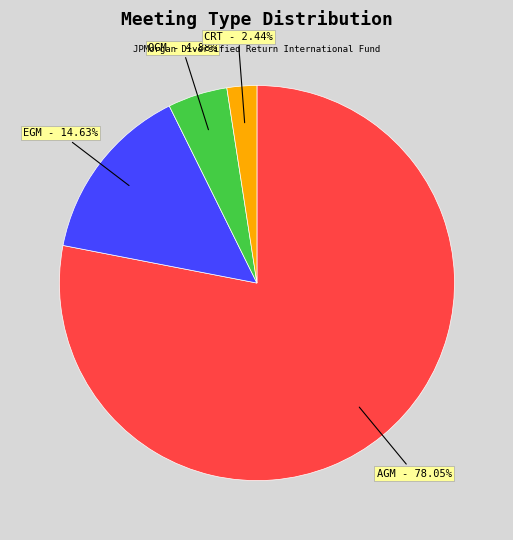

Is there a majority slice in this chart?

Yes